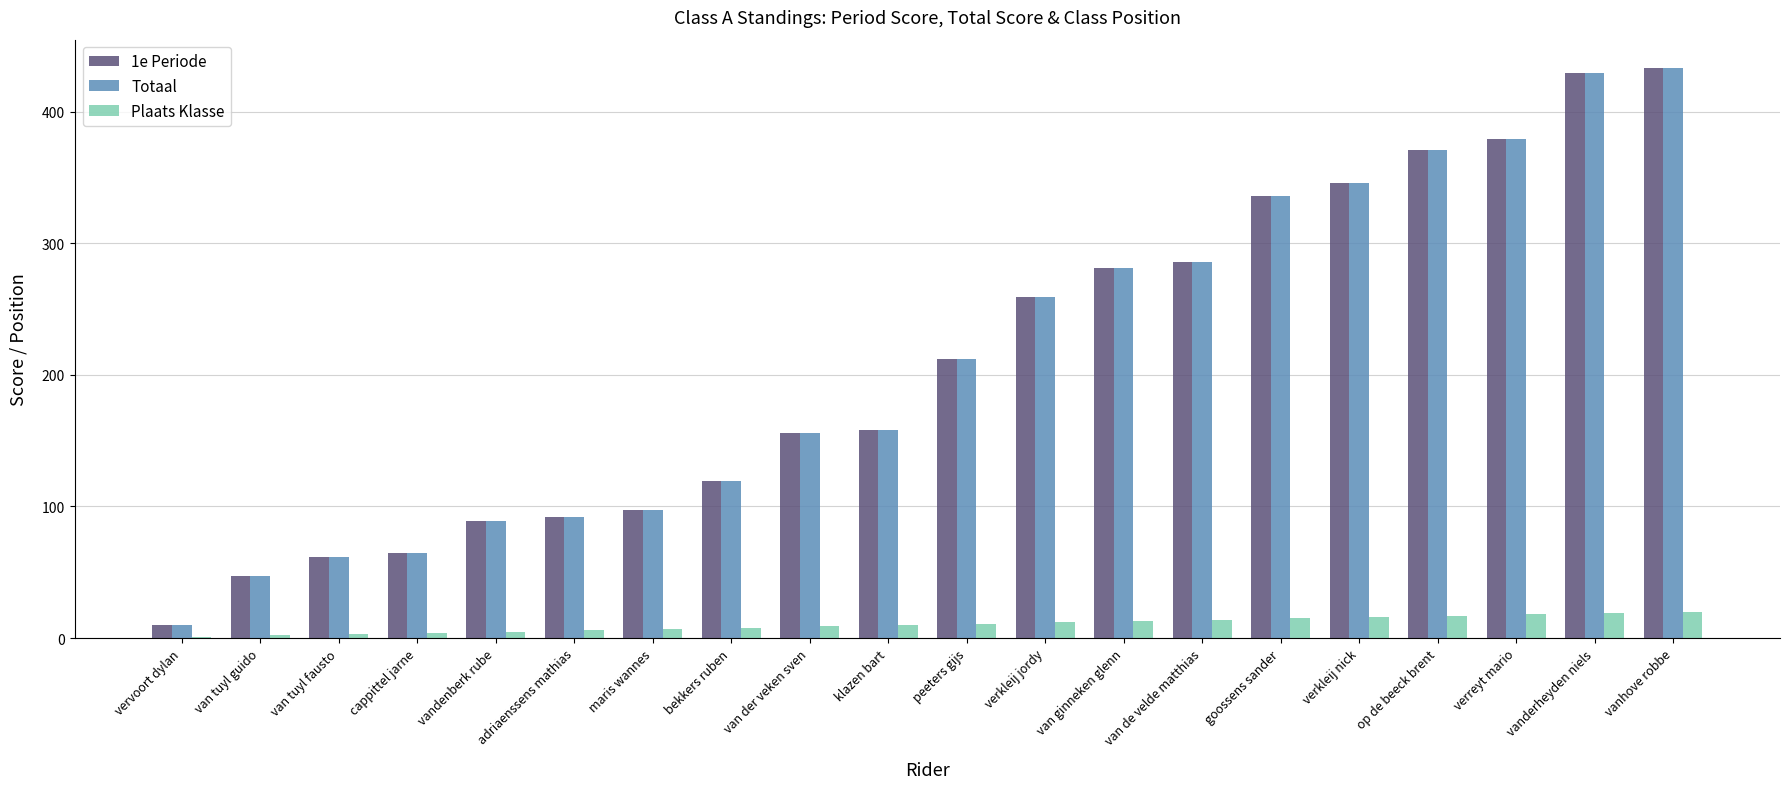

The Totaal series shows 89 at vandenberk rube. True or false?

True